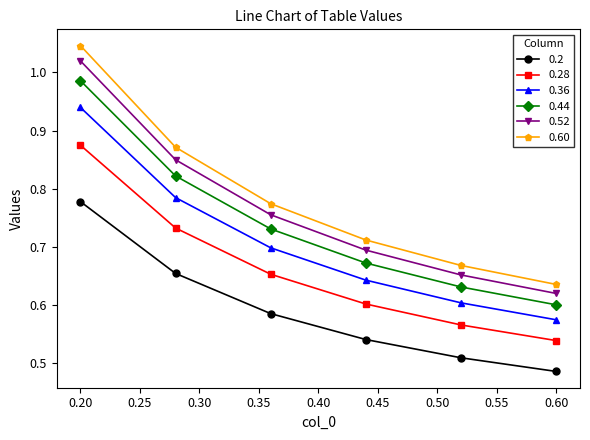

True or false: 0.2 has more than 2 points higher than both neighbors.

False